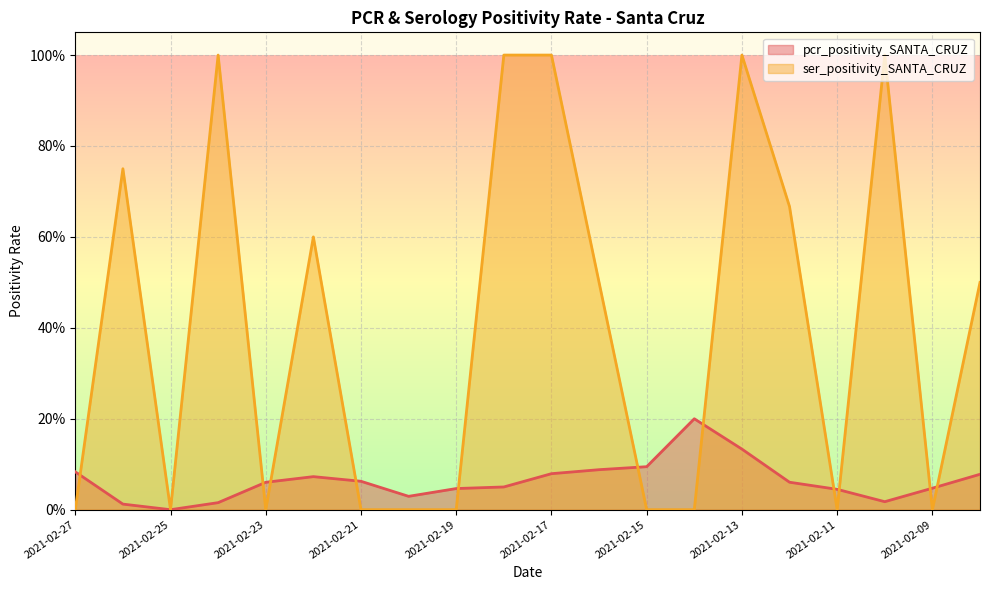

At 2021-02-22, list the series in order from largest to smallest.

ser_positivity_SANTA_CRUZ, pcr_positivity_SANTA_CRUZ